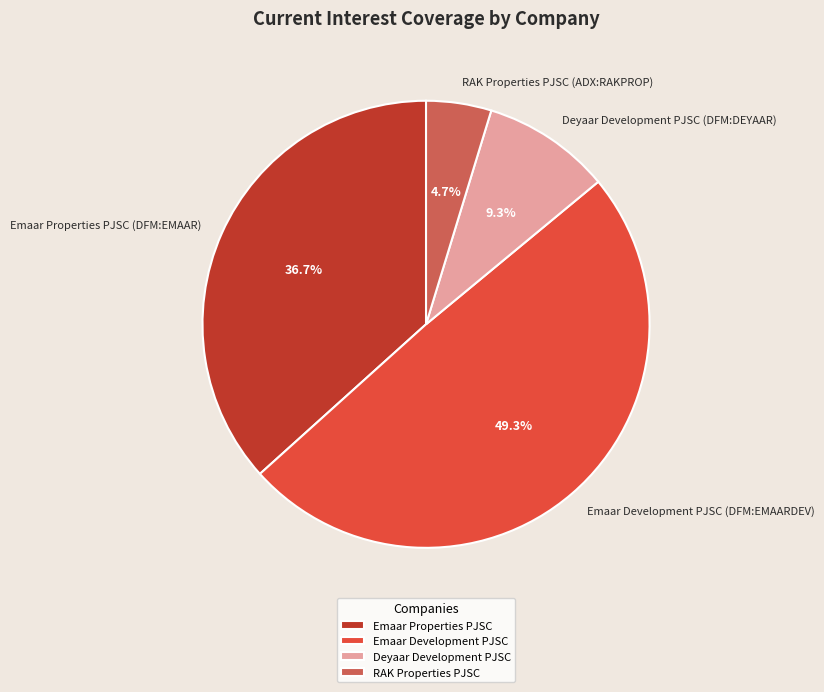

The Emaar Properties PJSC (DFM:EMAAR) slice represents 37% of the pie. True or false?

True